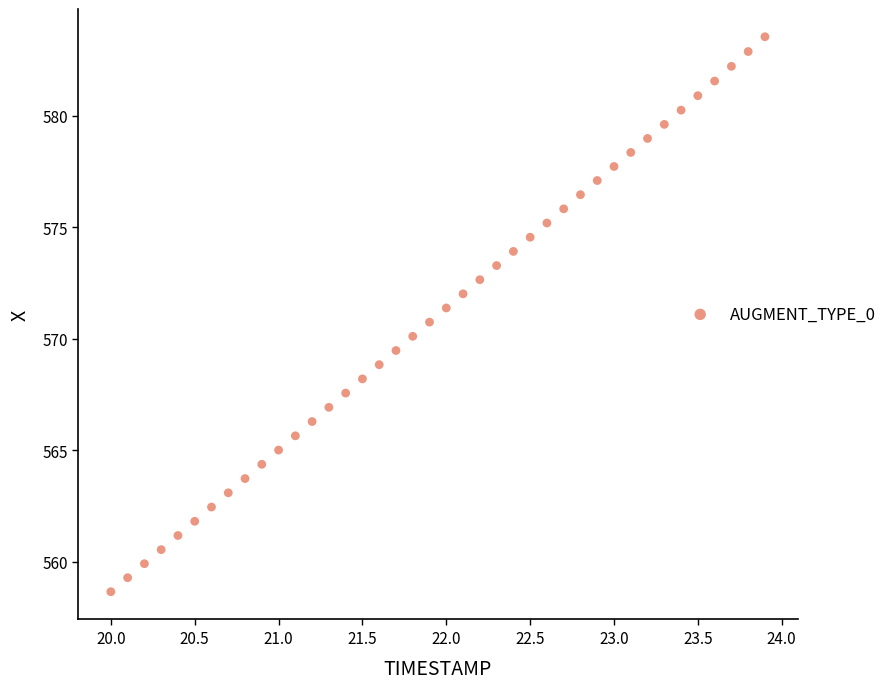

What is the range of X values (max minus min)?

3.9